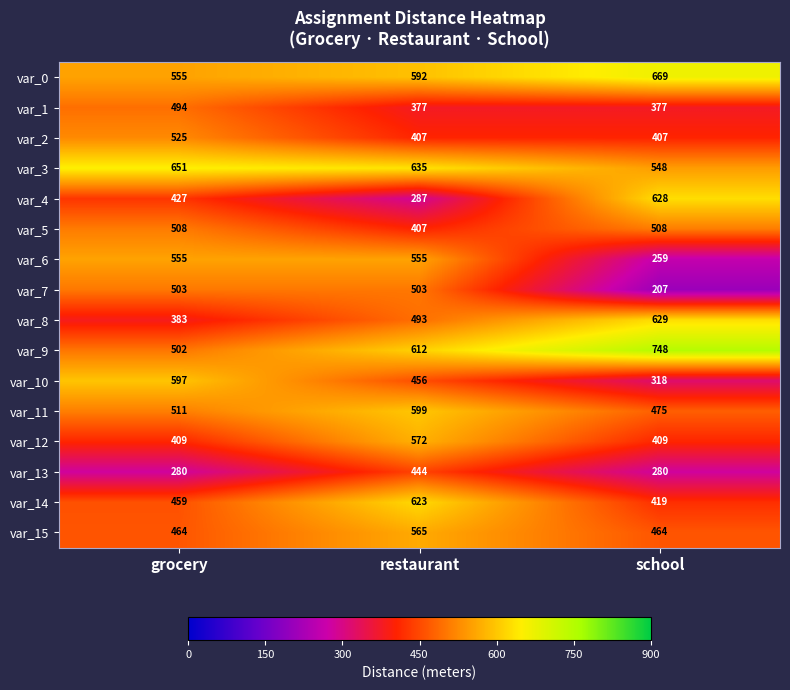

What is the difference between the maximum and minimum values in the var_12 series?

163